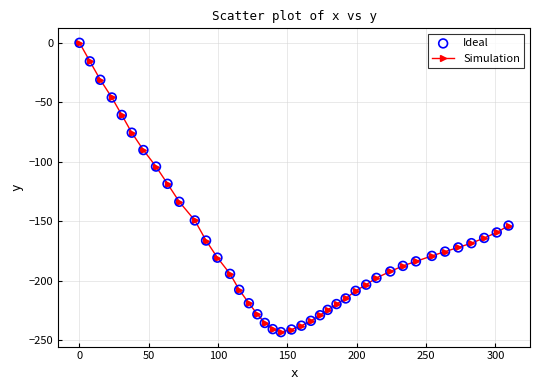

What is the smallest value displayed?

-243.3